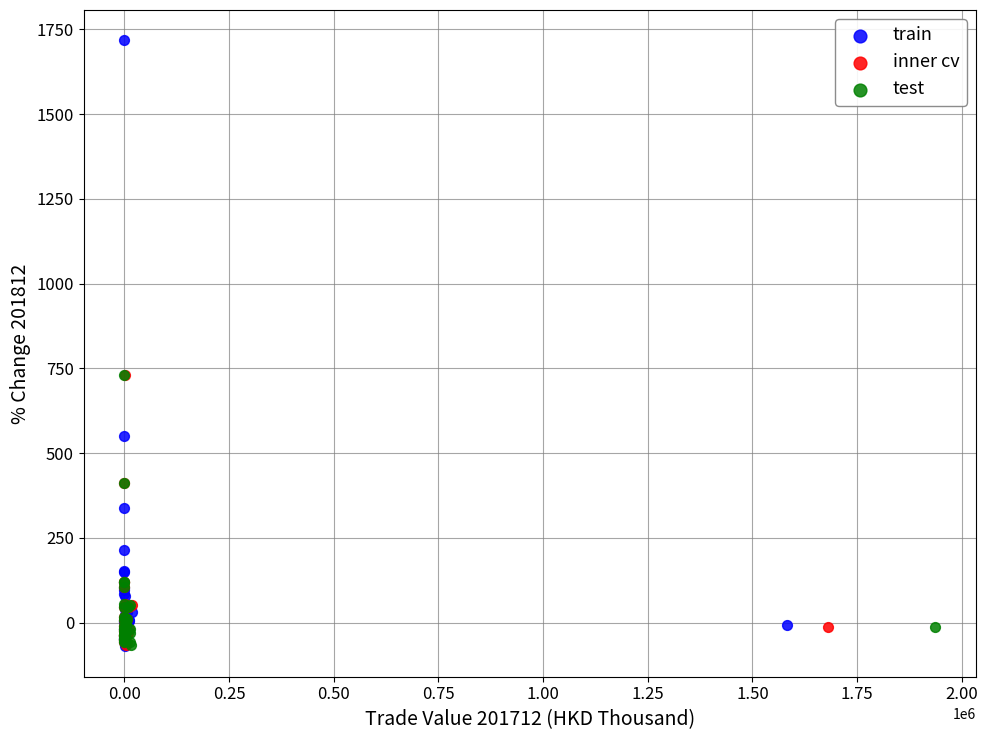

Which series reaches the maximum Y coordinate?

train